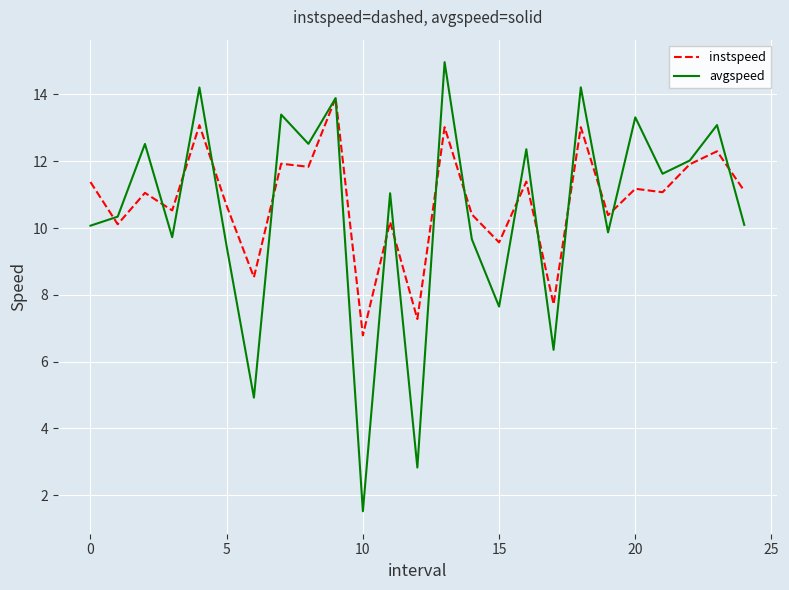

Rank the series by their average value, from lowest to highest.

avgspeed, instspeed